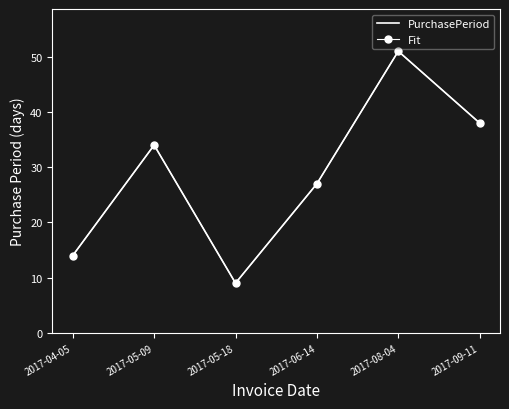

True or false: PurchasePeriod and Fit intersect in this chart.

False